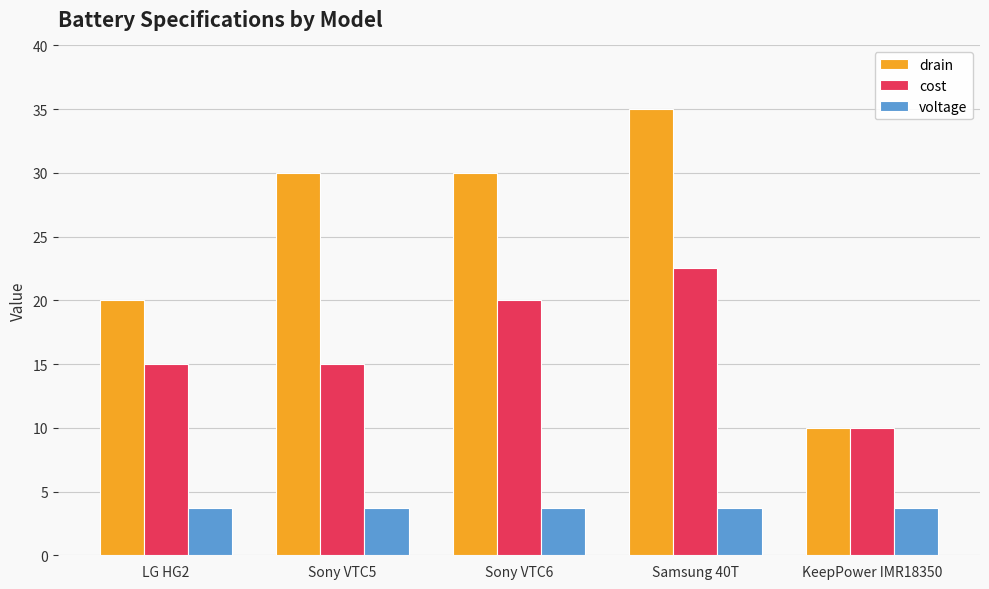

Reading left to right, extract all data points from this chart.

drain: 20.0	30.0	30.0	35.0	10.0
cost: 15.0	15.0	20.0	22.5	10.0
voltage: 3.7	3.7	3.7	3.7	3.7